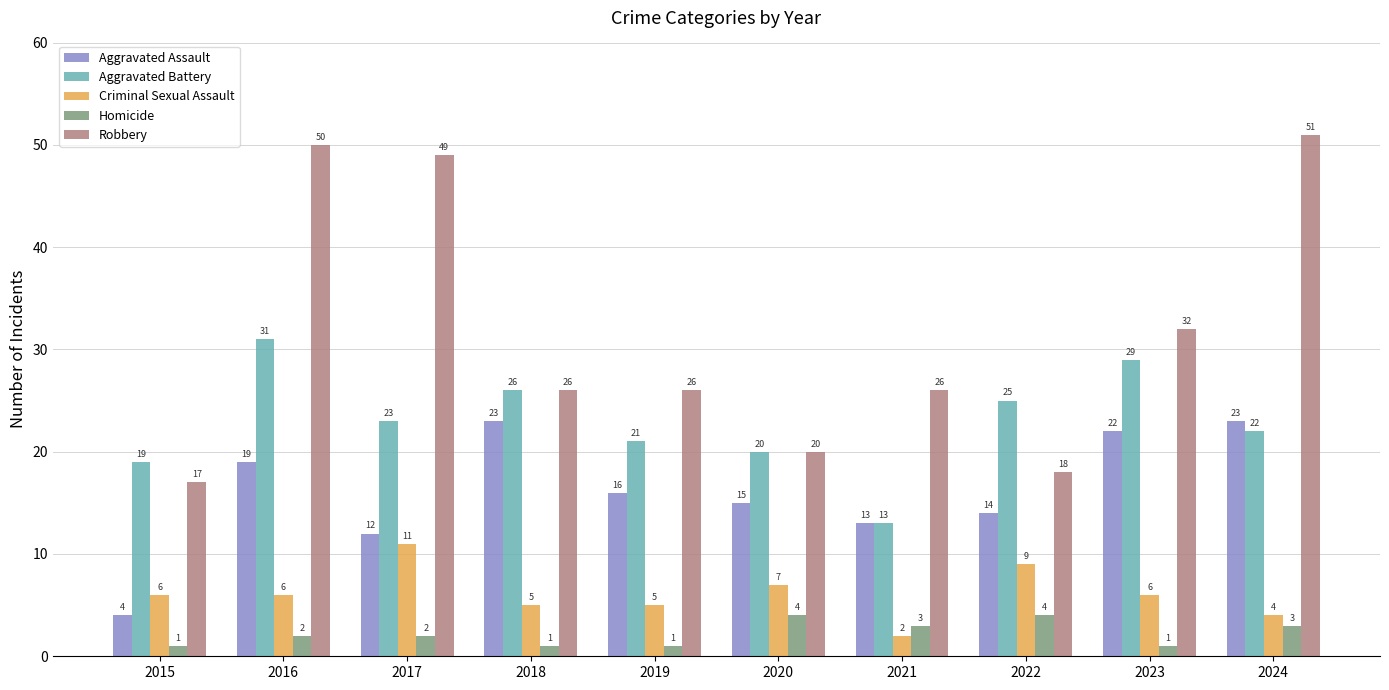

How many data points in Aggravated Battery are less than 23?

5